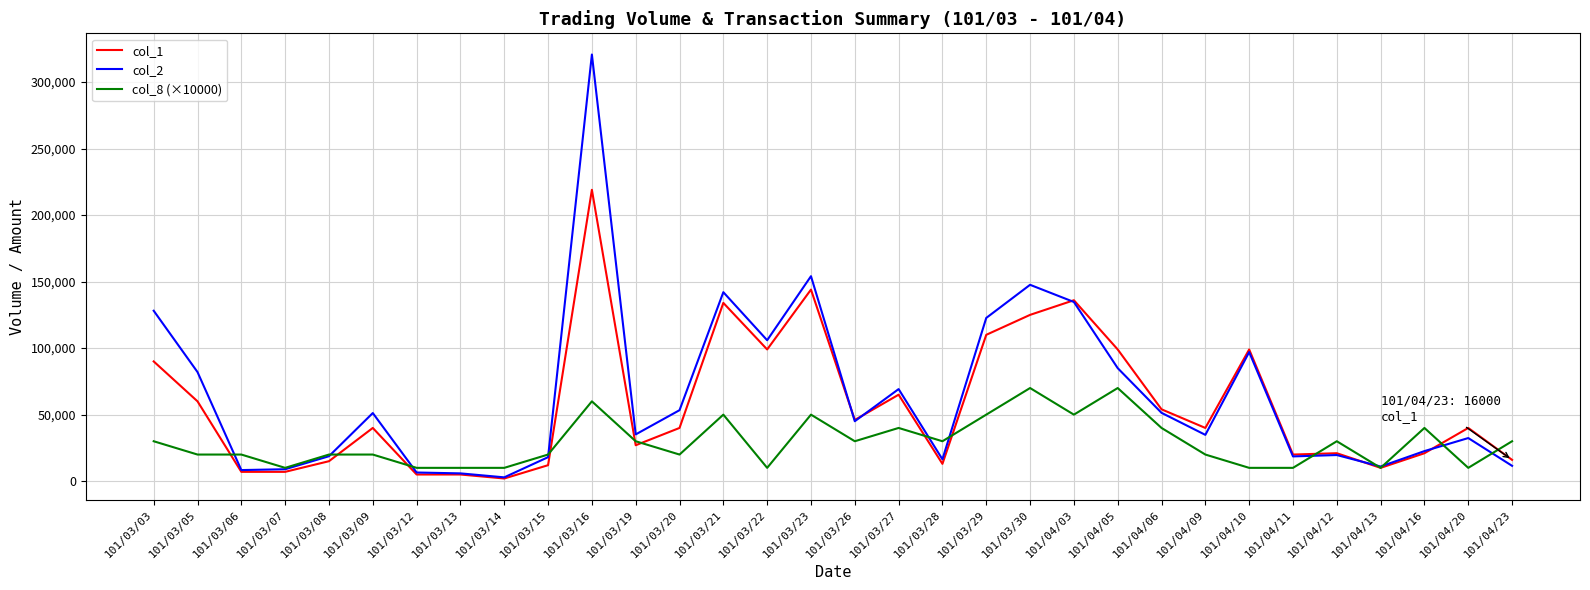

Is the value of col_2 at 101/03/14 greater than the value of col_8 (×10000) at 101/03/20?

No